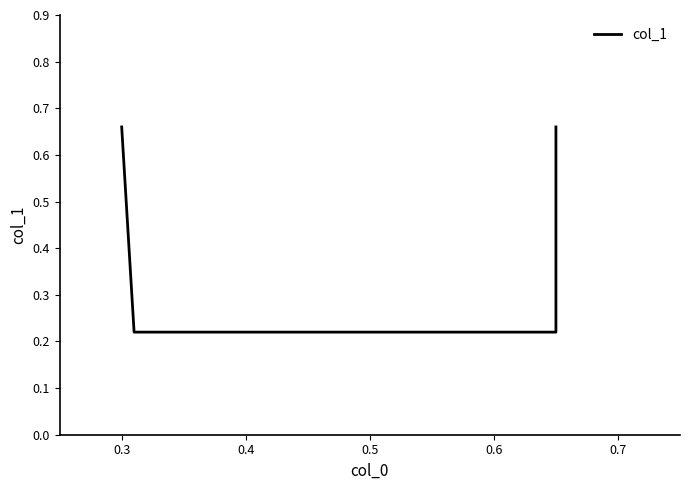

Reading left to right, list all the values displayed in this chart.

0.7	0.2	0.2	0.7